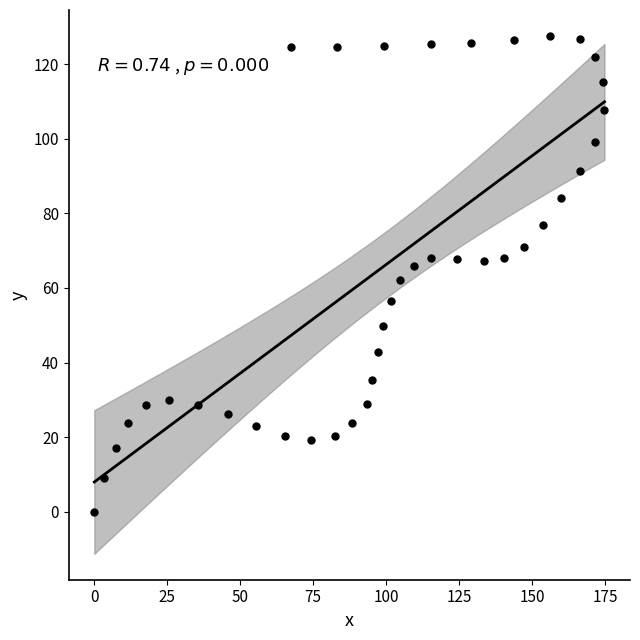

What is the range of X values (max minus min)?

174.8